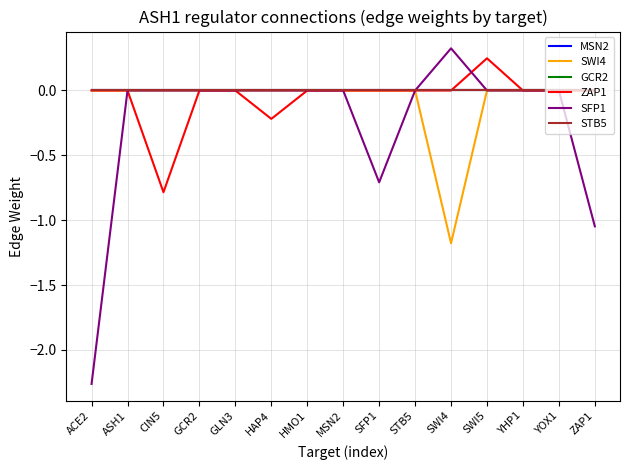

Which has a higher value, GLN3 or YHP1?

GLN3